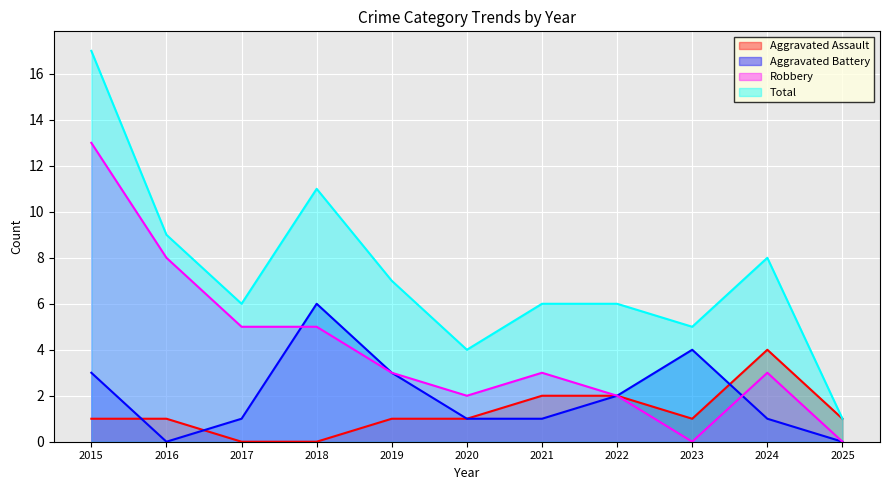

What are all the series names shown in the legend?

Aggravated Assault, Aggravated Battery, Robbery, Total